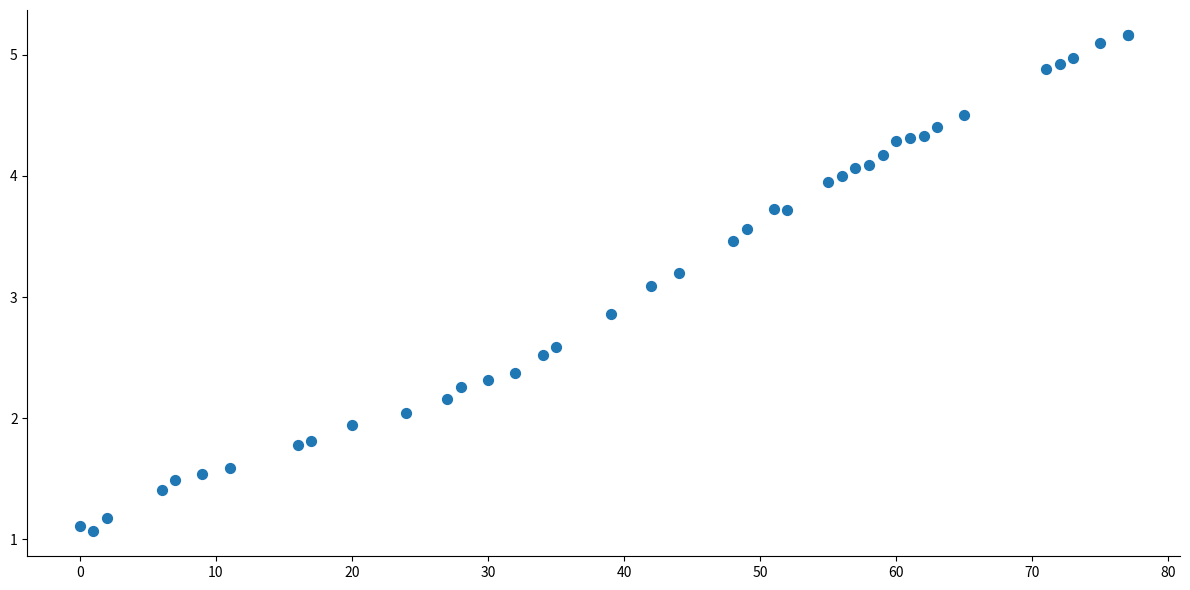

What Y value in the scatter plot is closest to 3?

3.1